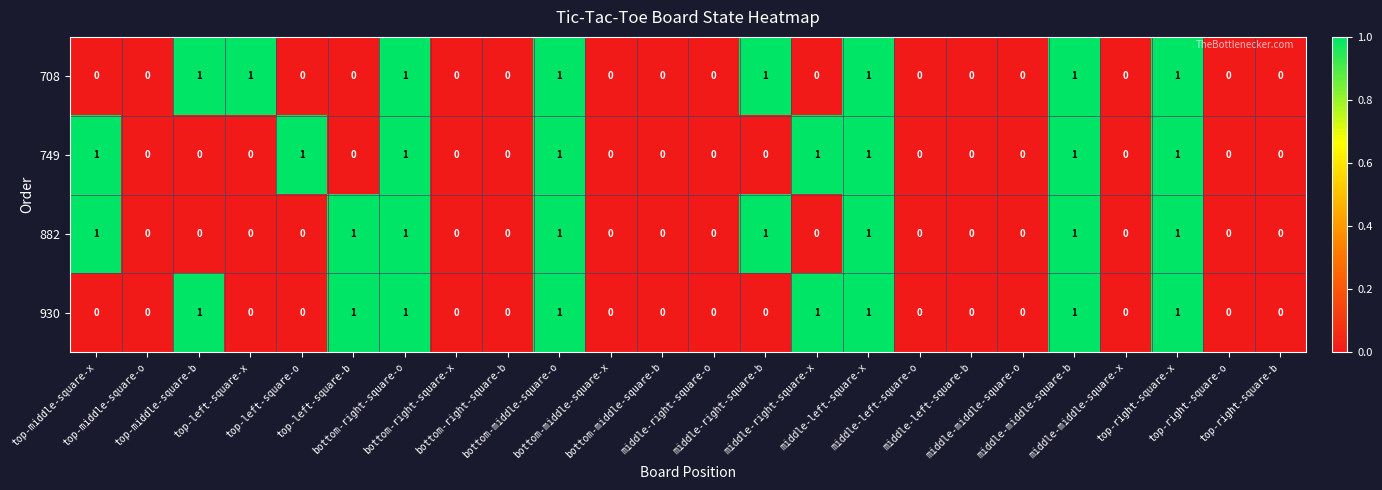

How many 749 values are between 0 and 1?

24